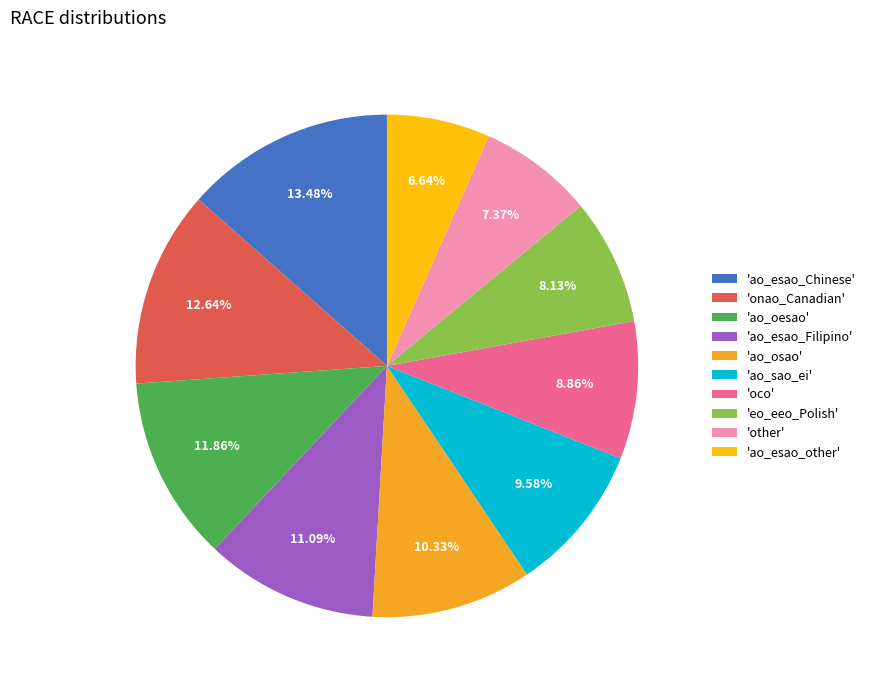

What is the ratio of the value at 'oco' to the value at 'ao_esao_other'?

1.3